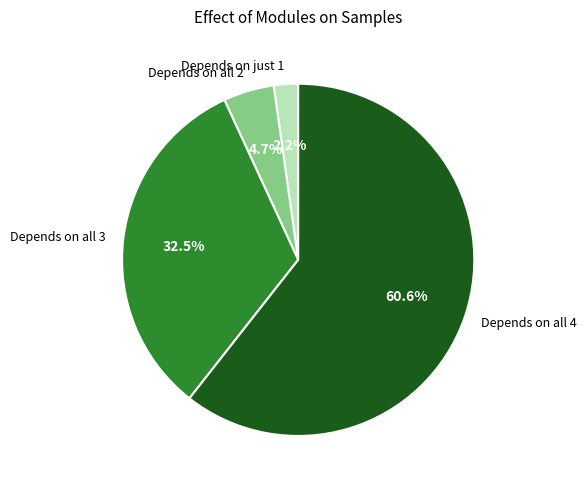

Is there any slice that represents more than half of the pie?

Yes